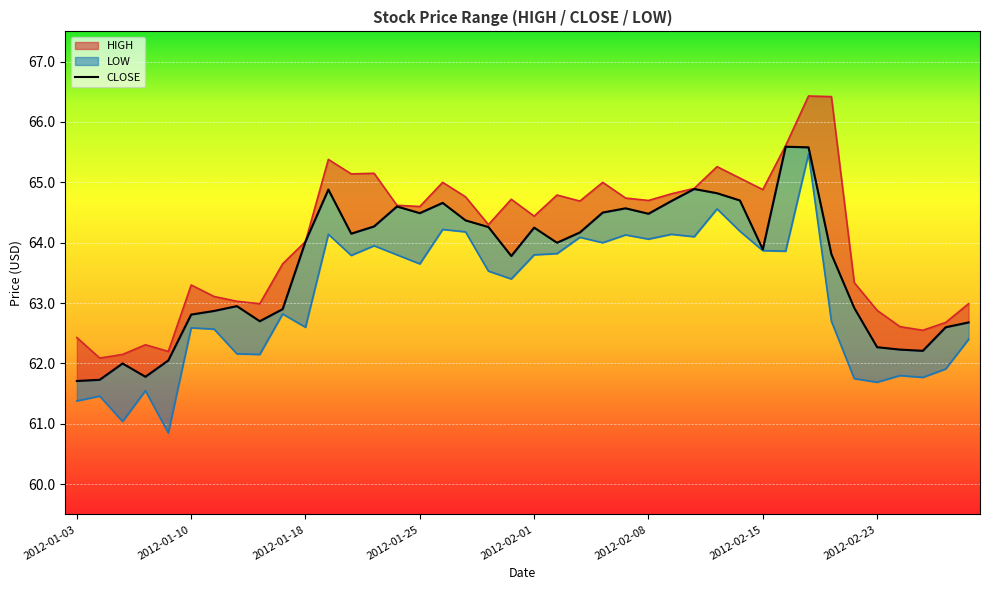

What is the label of the 34th point from the right?

2012-01-11